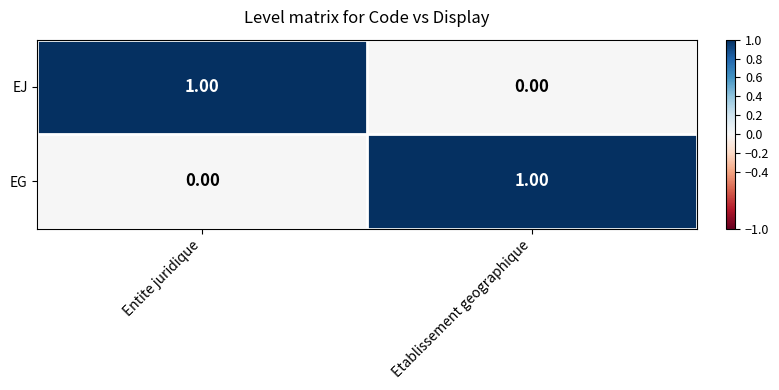

Where is EG nearest to the value 0?

Entite juridique